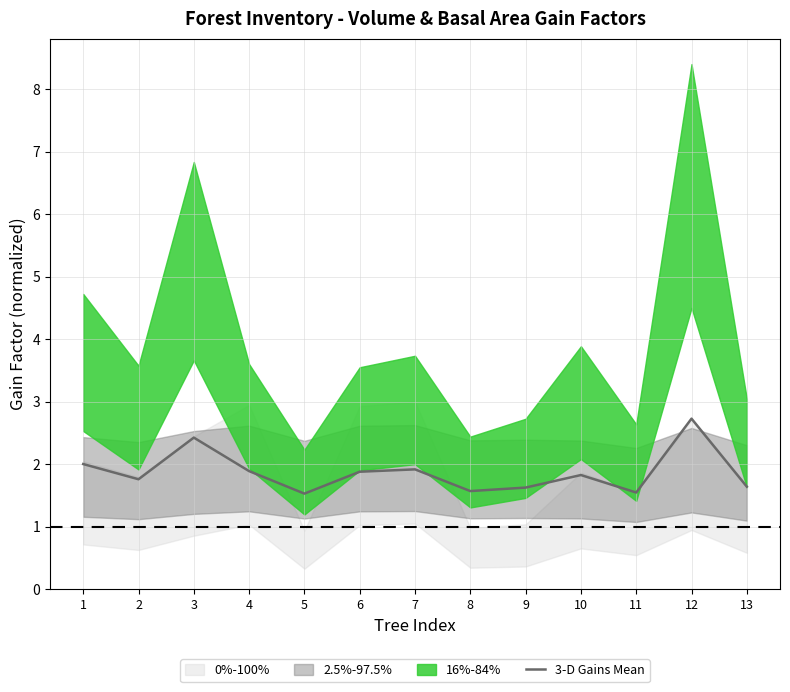

What is the smallest value displayed?

1.5